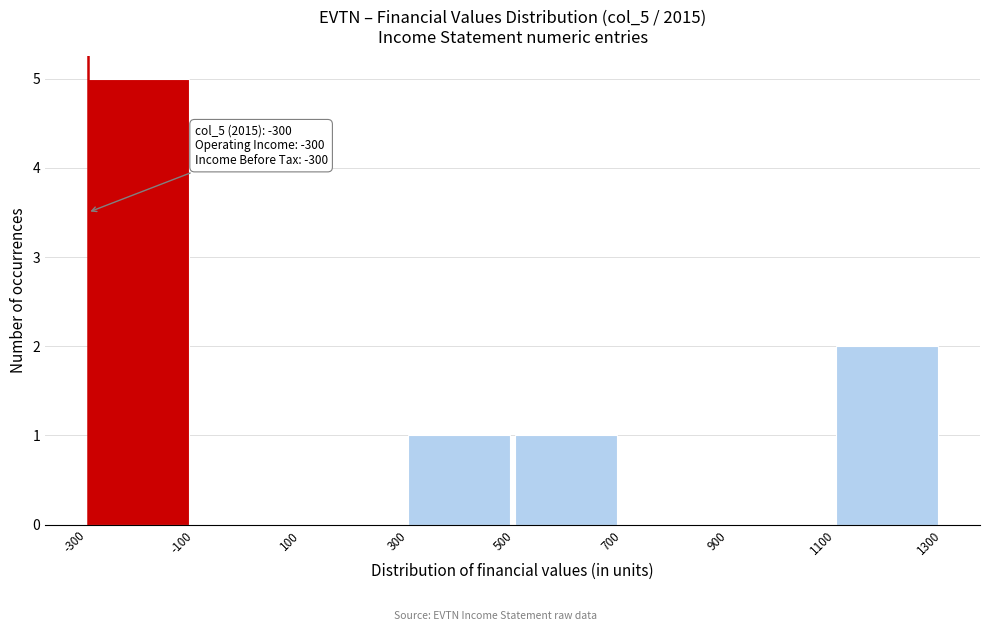

Which range on the x-axis has the tallest bar?

-300 to -100